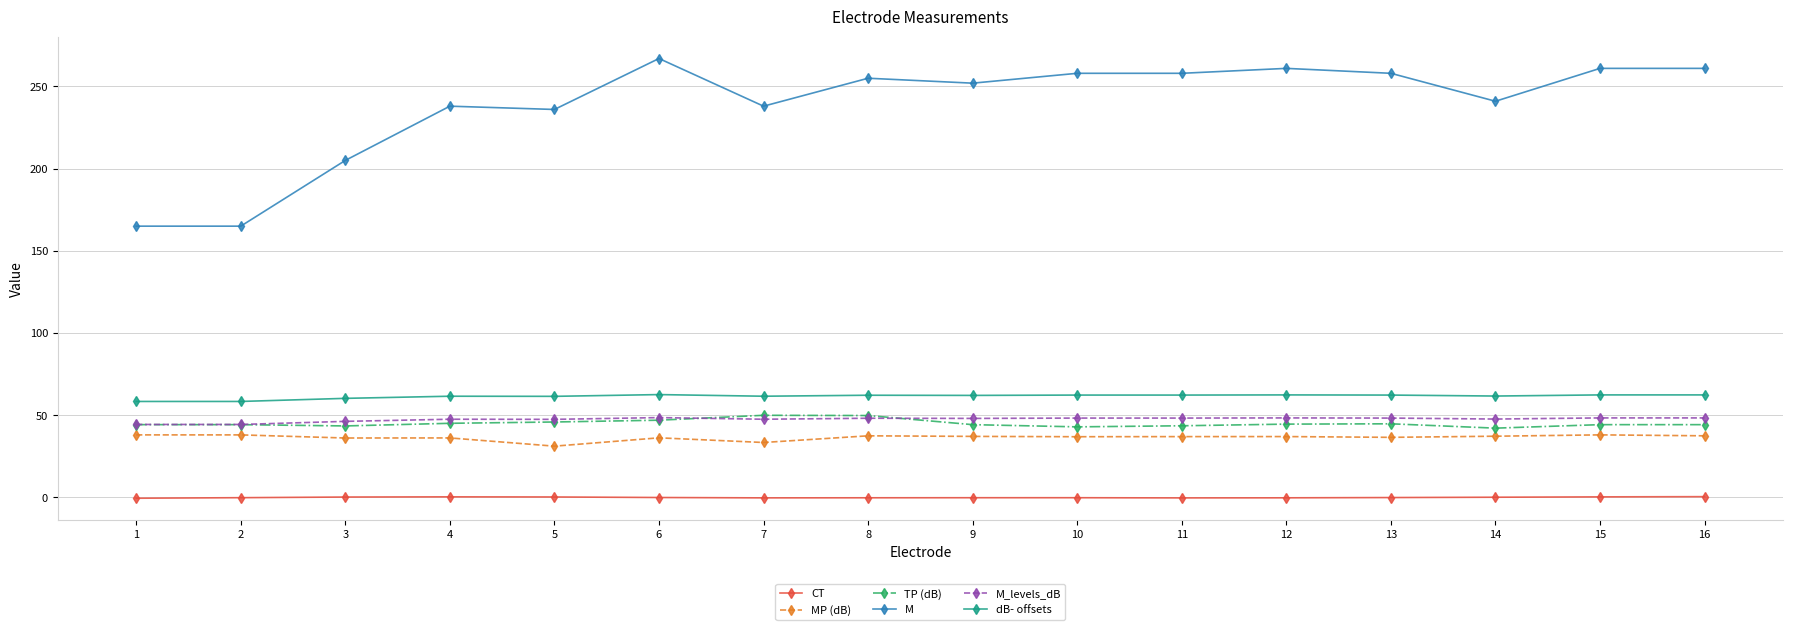

Is the value of TP (dB) at 12 greater than the value of M at 7?

No